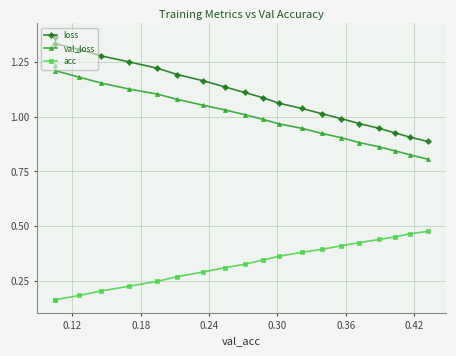

True or false: val_loss has more than 2 interior local peaks.

False